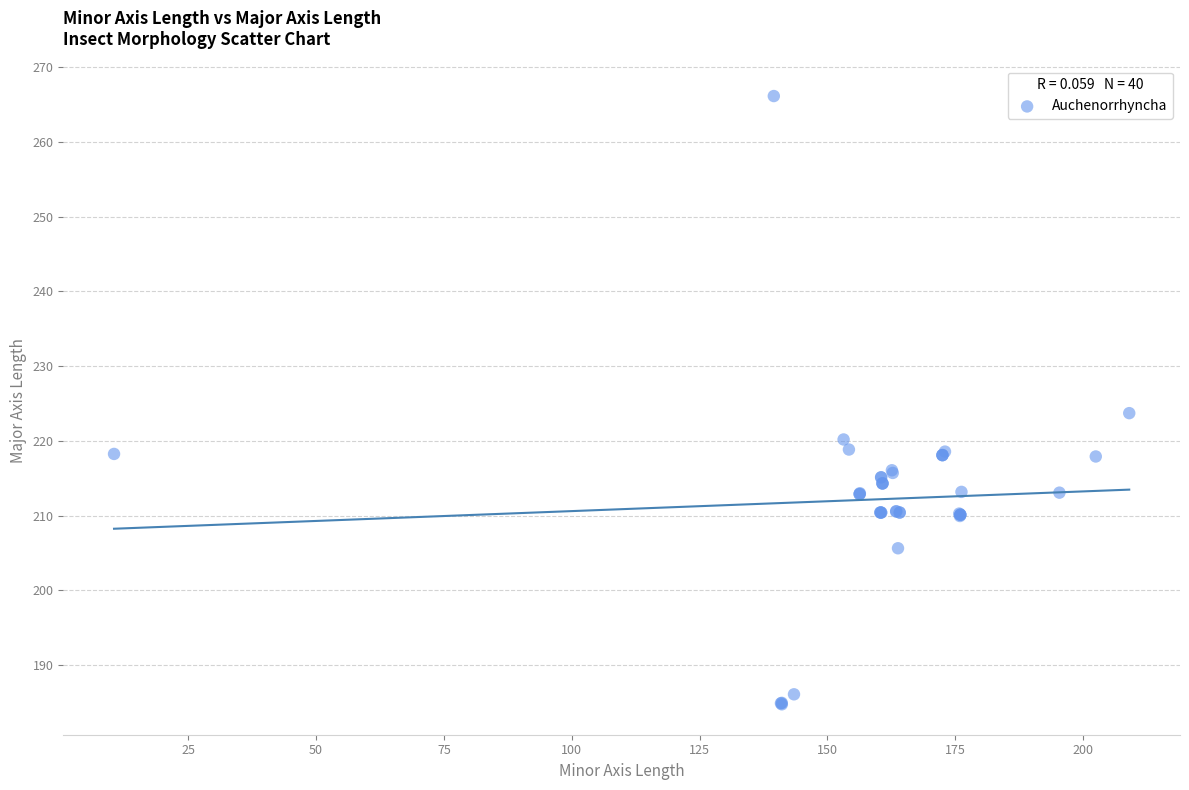

What Y value in the scatter plot is closest to 225?

223.7